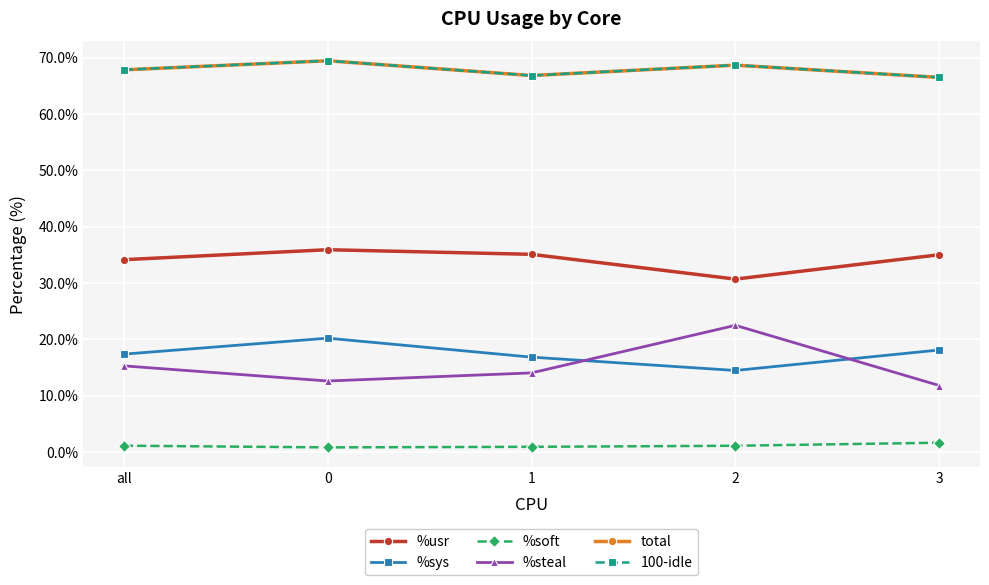

What is the spread (max minus min) of values at 3?

64.9